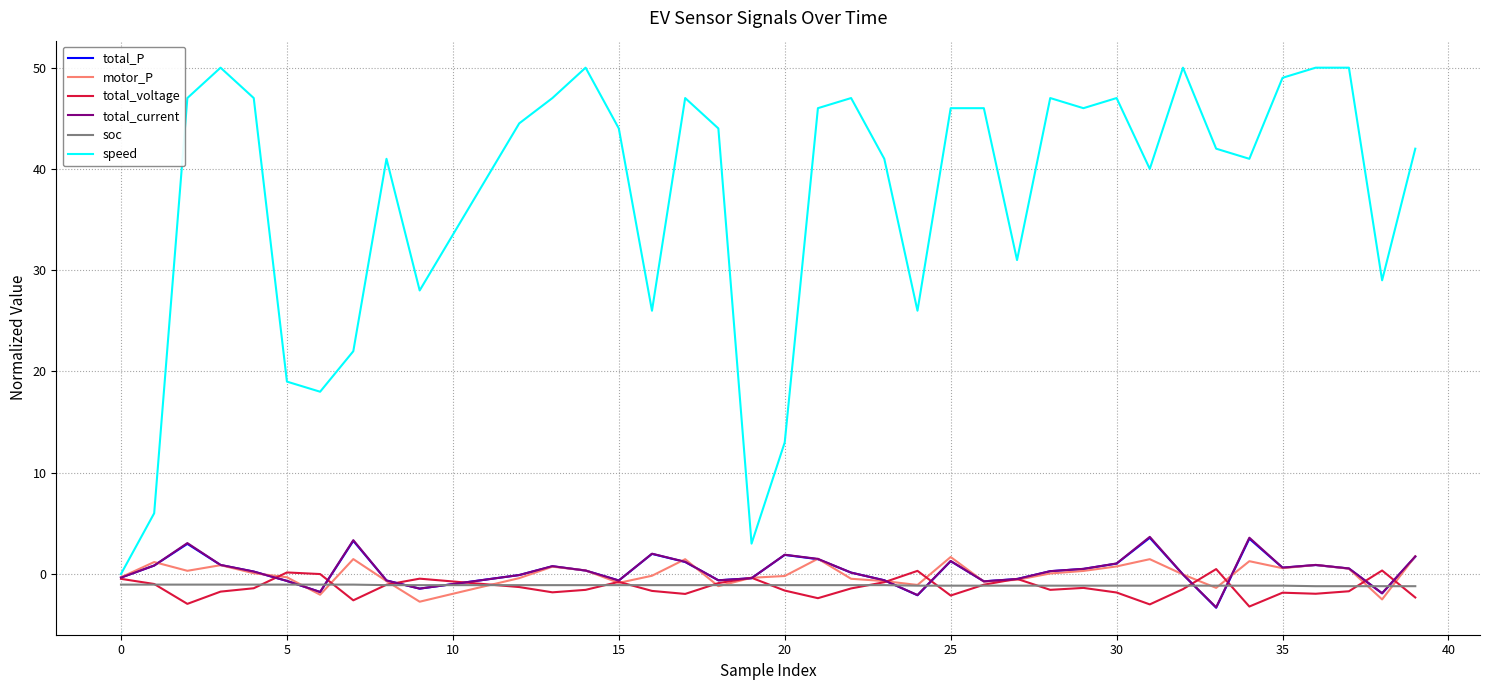

What is the minimum value shown in the chart?

-3.3